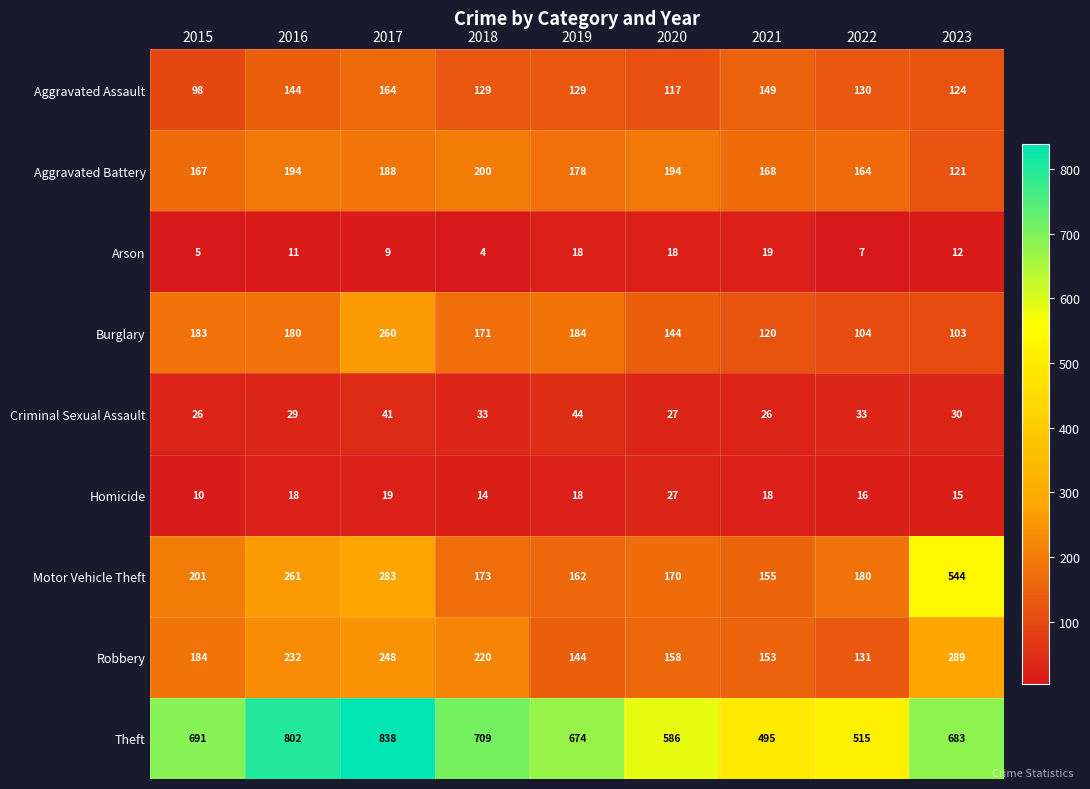

Which category has the highest value across all series?

2017